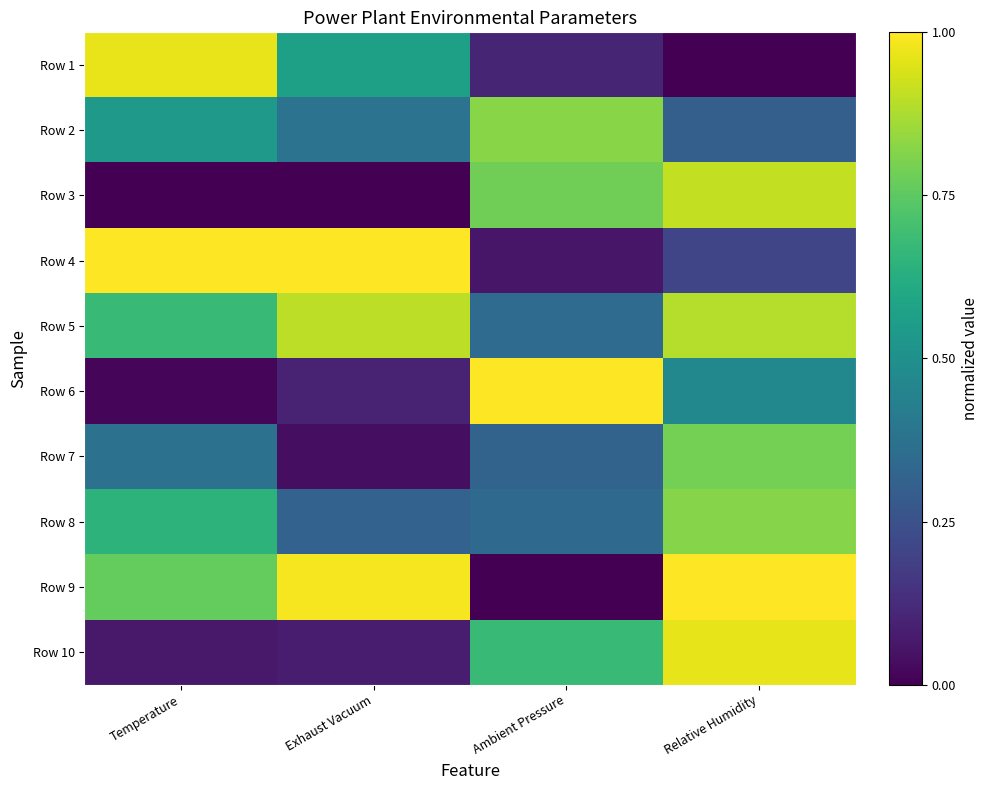

Reading left to right, list all the values displayed in this chart.

Row 1: Temperature=1.0	Exhaust Vacuum=0.6	Ambient Pressure=0.1	Relative Humidity=0.0
Row 2: Temperature=0.5	Exhaust Vacuum=0.4	Ambient Pressure=0.8	Relative Humidity=0.3
Row 3: Temperature=0.0	Exhaust Vacuum=0.0	Ambient Pressure=0.8	Relative Humidity=0.9
Row 4: Temperature=1.0	Exhaust Vacuum=1.0	Ambient Pressure=0.1	Relative Humidity=0.2
Row 5: Temperature=0.7	Exhaust Vacuum=0.9	Ambient Pressure=0.4	Relative Humidity=0.9
Row 6: Temperature=0.0	Exhaust Vacuum=0.1	Ambient Pressure=1.0	Relative Humidity=0.5
Row 7: Temperature=0.4	Exhaust Vacuum=0.0	Ambient Pressure=0.3	Relative Humidity=0.8
Row 8: Temperature=0.6	Exhaust Vacuum=0.3	Ambient Pressure=0.3	Relative Humidity=0.8
Row 9: Temperature=0.8	Exhaust Vacuum=1.0	Ambient Pressure=0.0	Relative Humidity=1.0
Row 10: Temperature=0.1	Exhaust Vacuum=0.1	Ambient Pressure=0.7	Relative Humidity=1.0